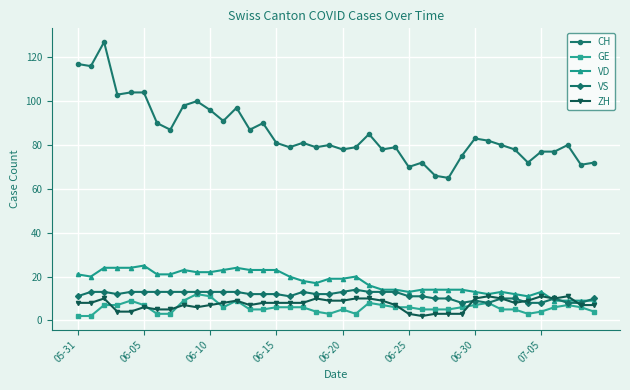

What are all the series names shown in the legend?

CH, GE, VD, VS, ZH